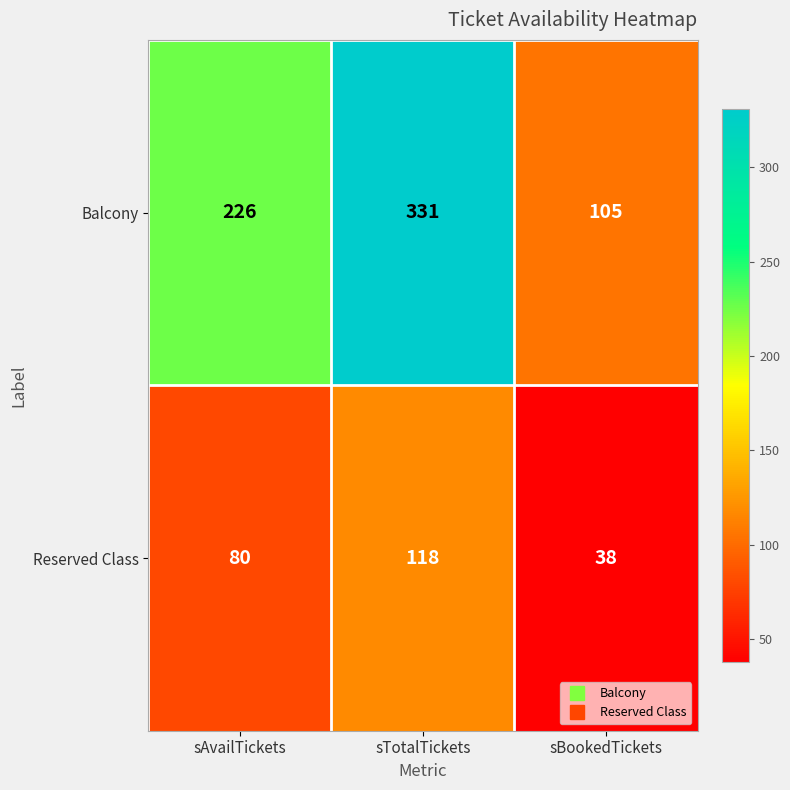

Which series has the largest total across all categories?

Balcony